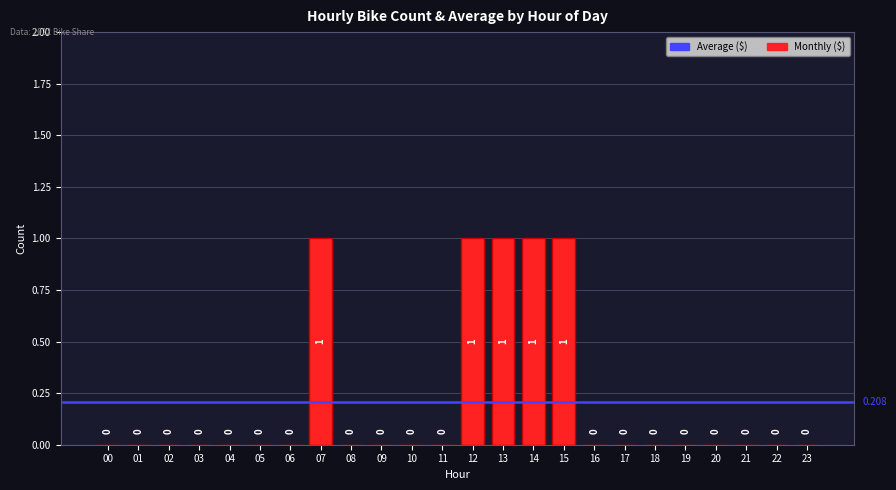

The chart shows a value of -1 at 00. True or false?

False